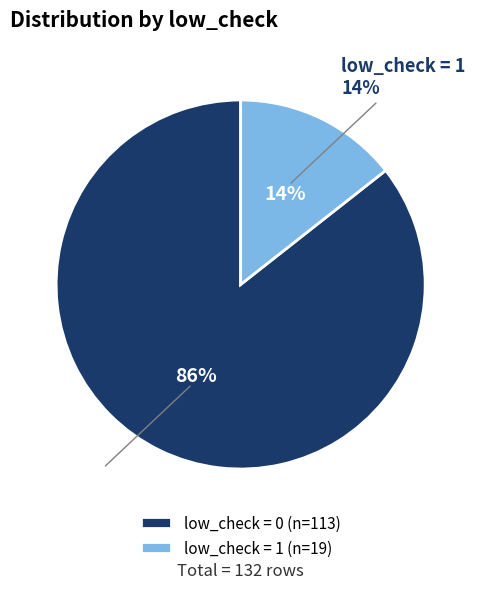

Which slice is the smallest?

low_check=1